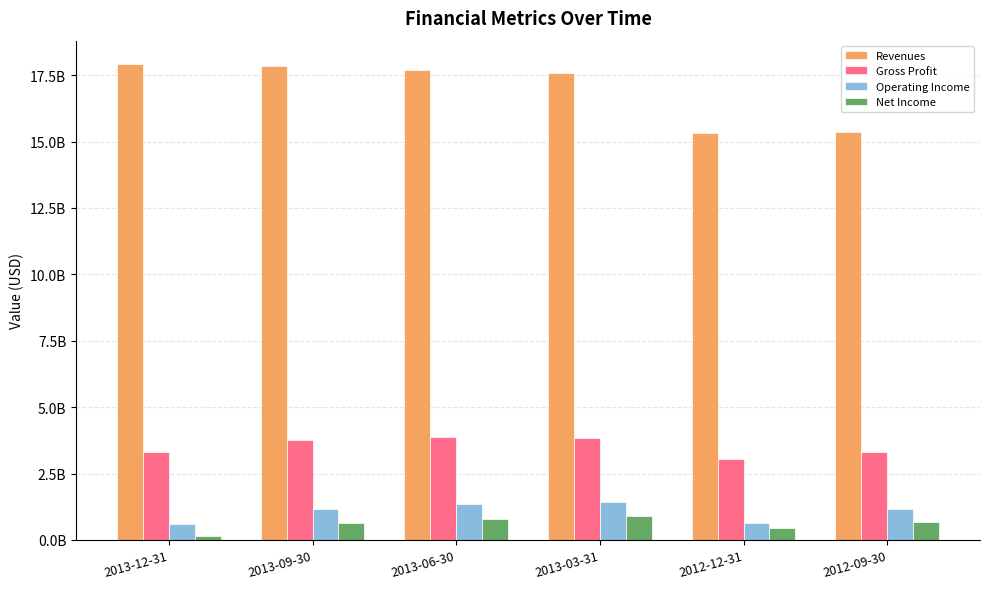

What is the maximum value shown in the chart?

17901700000